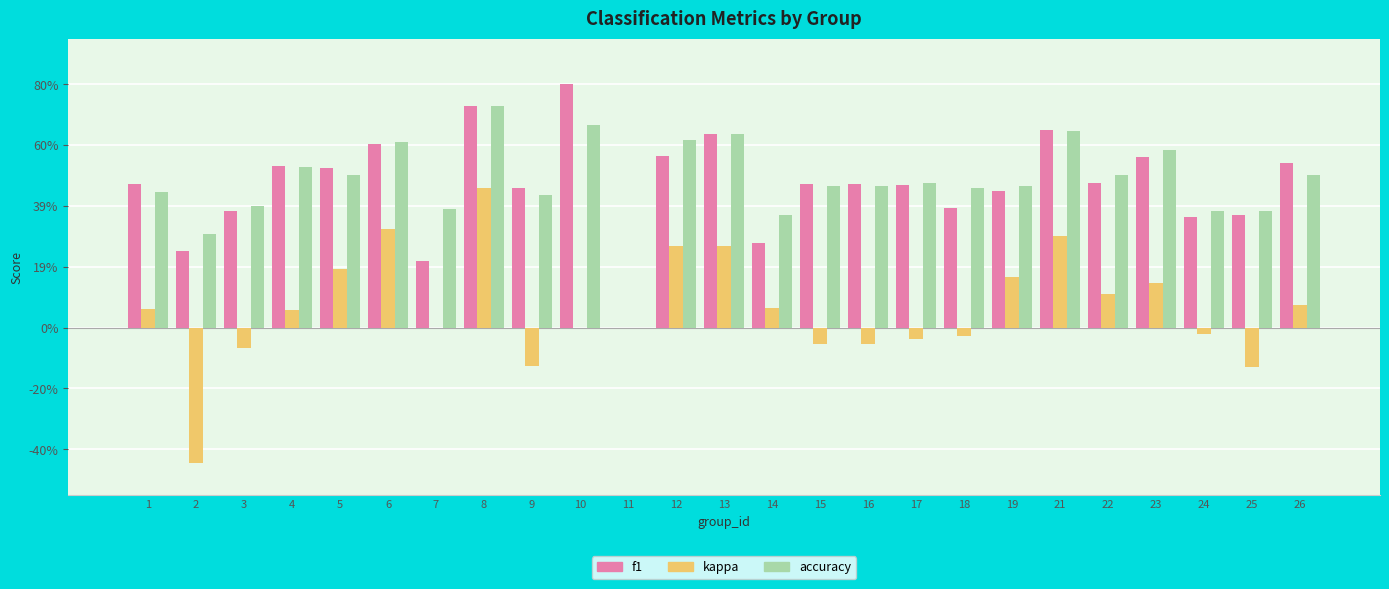

Reading right to left, list all the values displayed in this chart.

f1: 0.5	0.4	0.4	0.6	0.5	0.6	0.4	0.4	0.5	0.5	0.5	0.3	0.6	0.6	0.0	0.8	0.5	0.7	0.2	0.6	0.5	0.5	0.4	0.3	0.5
kappa: 0.1	-0.1	-0.0	0.1	0.1	0.3	0.2	-0.0	-0.0	-0.1	-0.1	0.1	0.3	0.3	0.0	0.0	-0.1	0.5	0.0	0.3	0.2	0.1	-0.1	-0.4	0.1
accuracy: 0.5	0.4	0.4	0.6	0.5	0.6	0.5	0.5	0.5	0.5	0.5	0.4	0.6	0.6	0.0	0.7	0.4	0.7	0.4	0.6	0.5	0.5	0.4	0.3	0.4